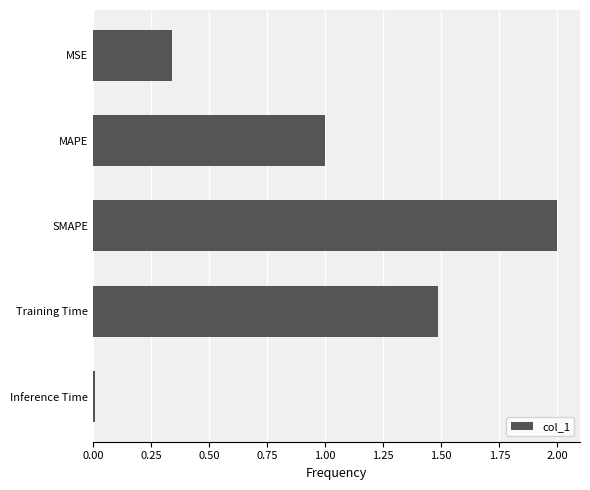

How many bars are there in total?

5